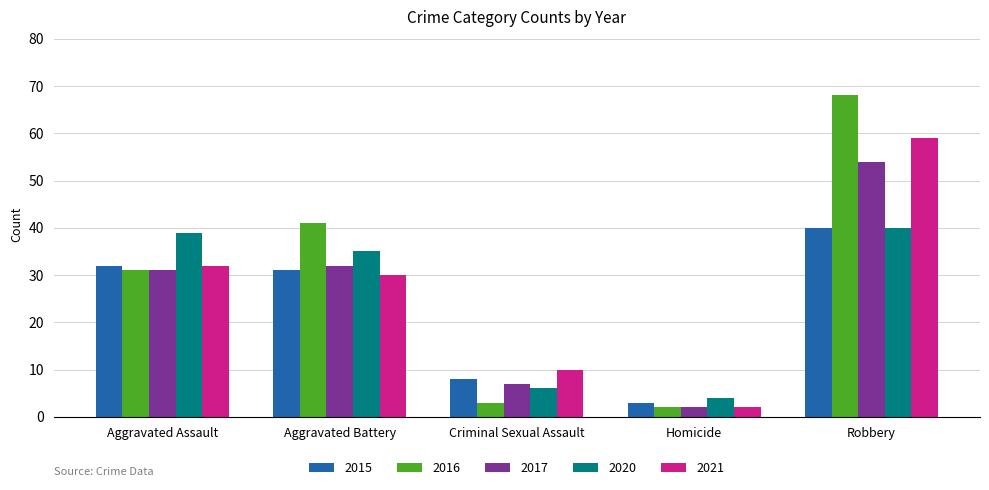

How many categories are shown in the chart?

5